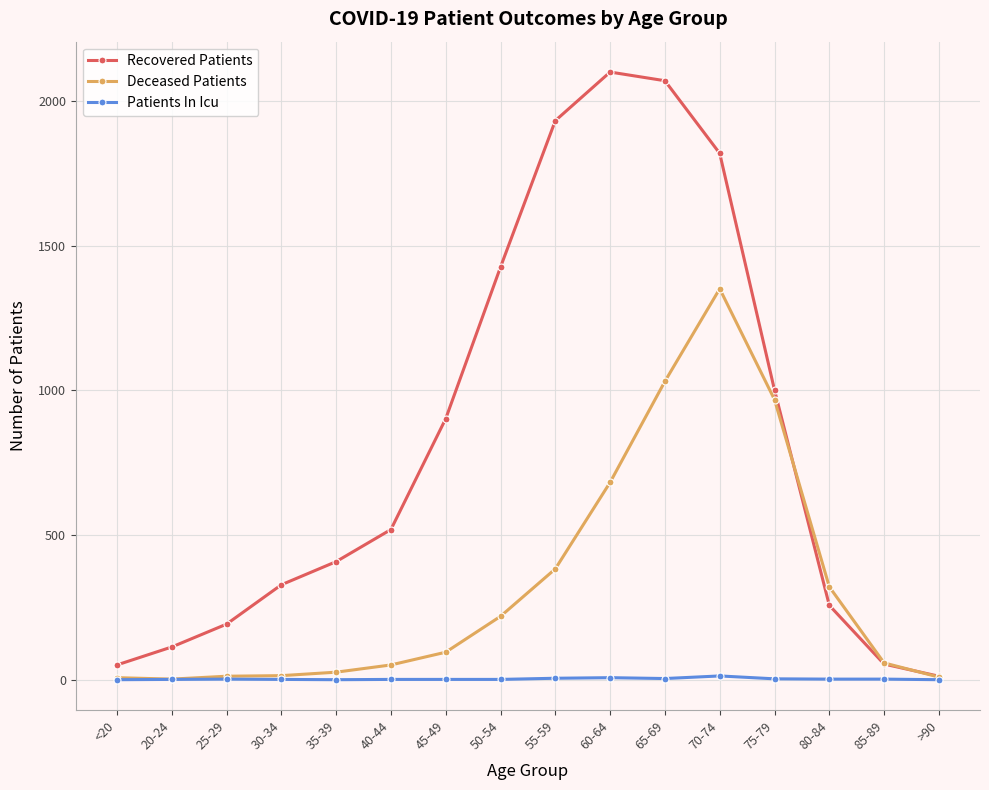

The value of Deceased Patients at 65-69 is 1401. True or false?

False